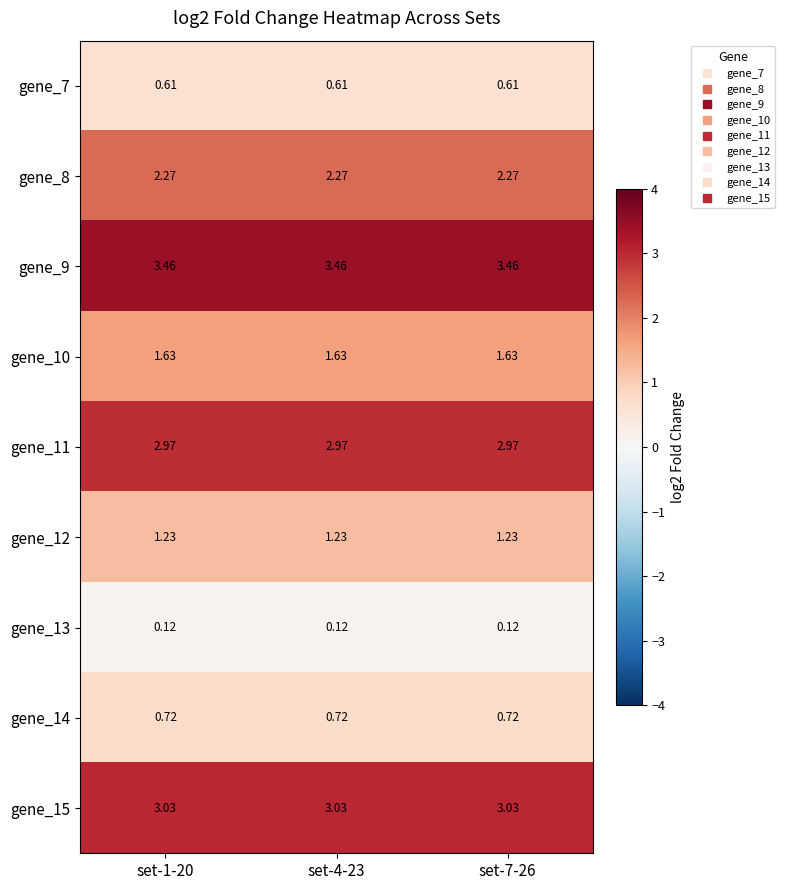

Is the value of gene_8 at set-7-26 greater than the value of gene_10 at set-4-23?

Yes